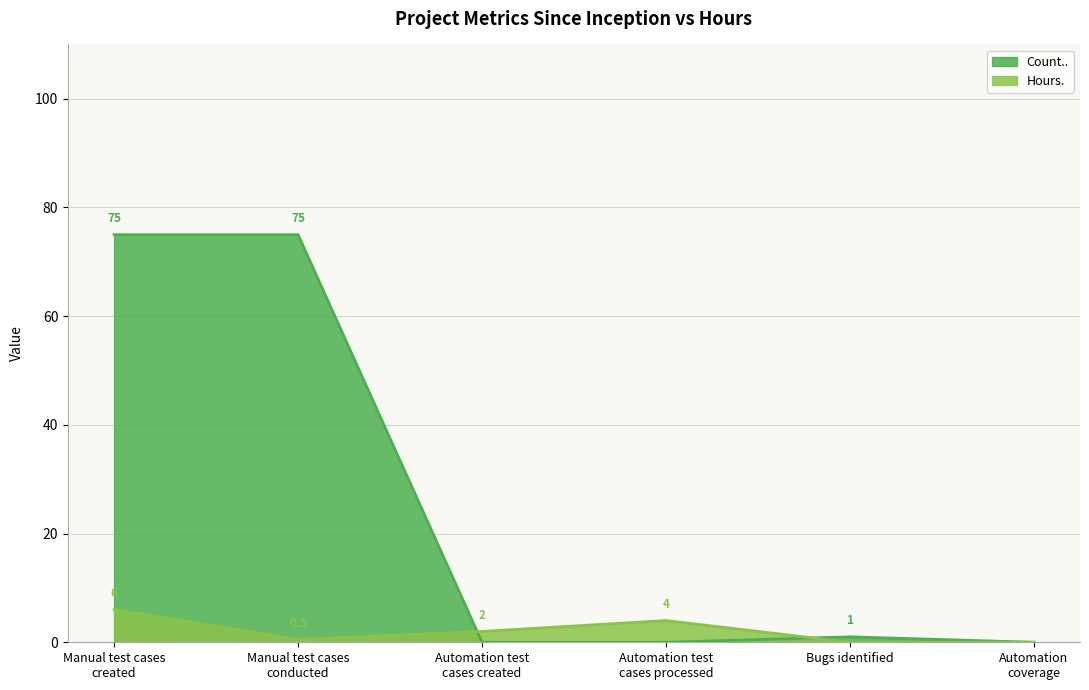

What is the total value across all series at Manual test cases
conducted?

75.5